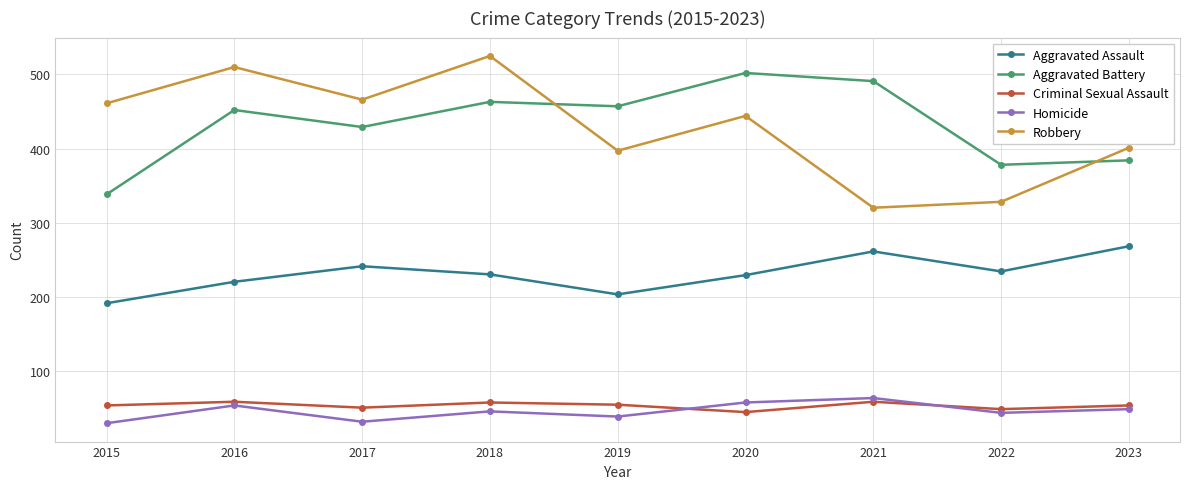

In Aggravated Assault, how many points are lower than both neighbors (excluding endpoints)?

2